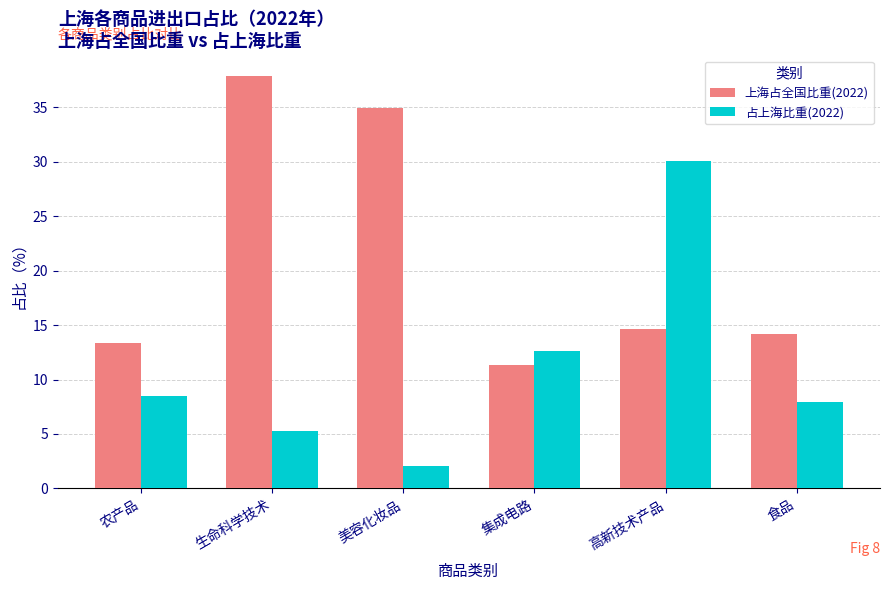

What value does the 上海占全国比重(2022) series have at 美容化妆品?

34.9